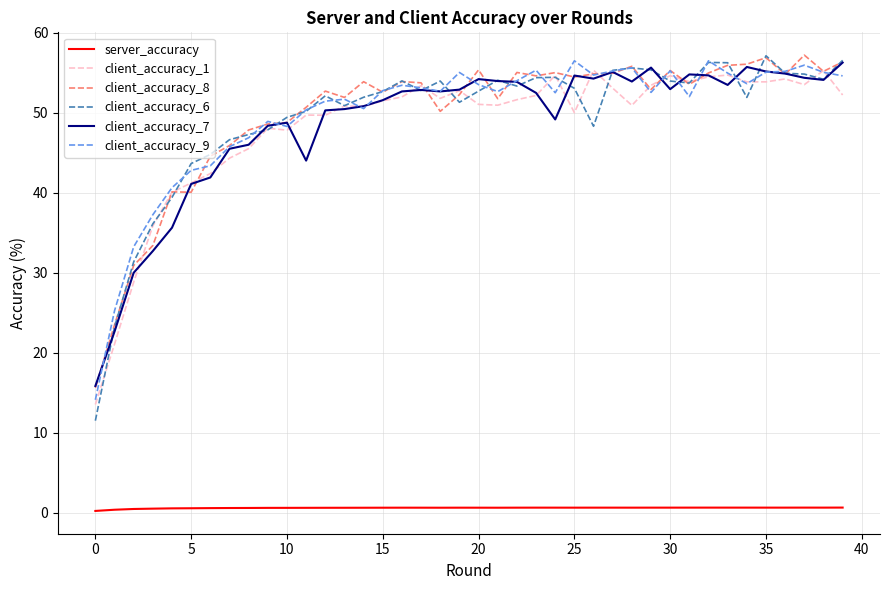

What is the maximum value for client_accuracy_9?

56.5